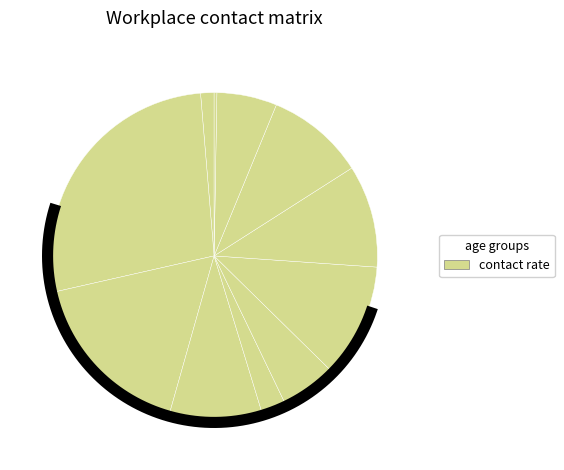

Combined, what portion of the pie is 35_39 and 50_54?

15.2%